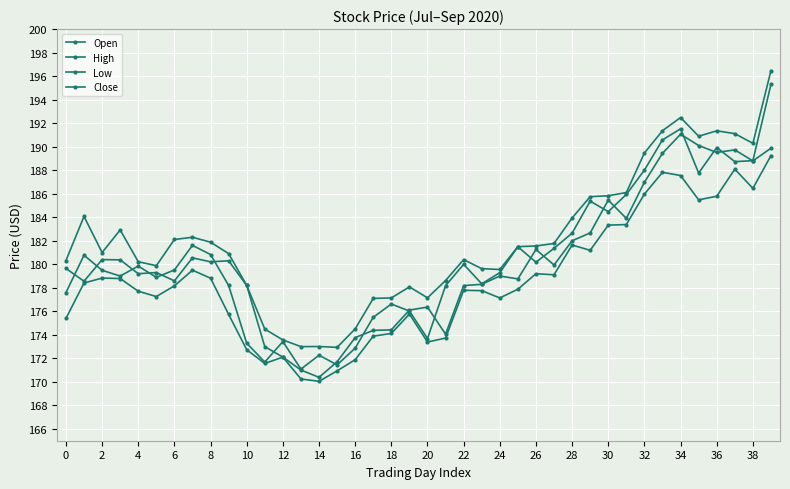

Does the chart have visible grid lines?

Yes